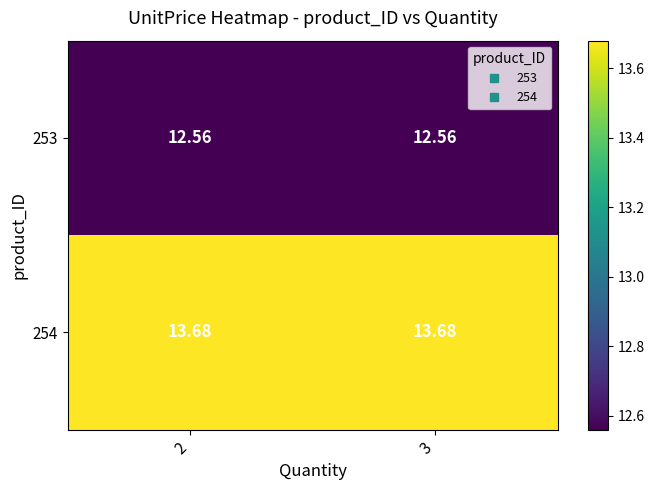

Count the number of data series in this chart.

2